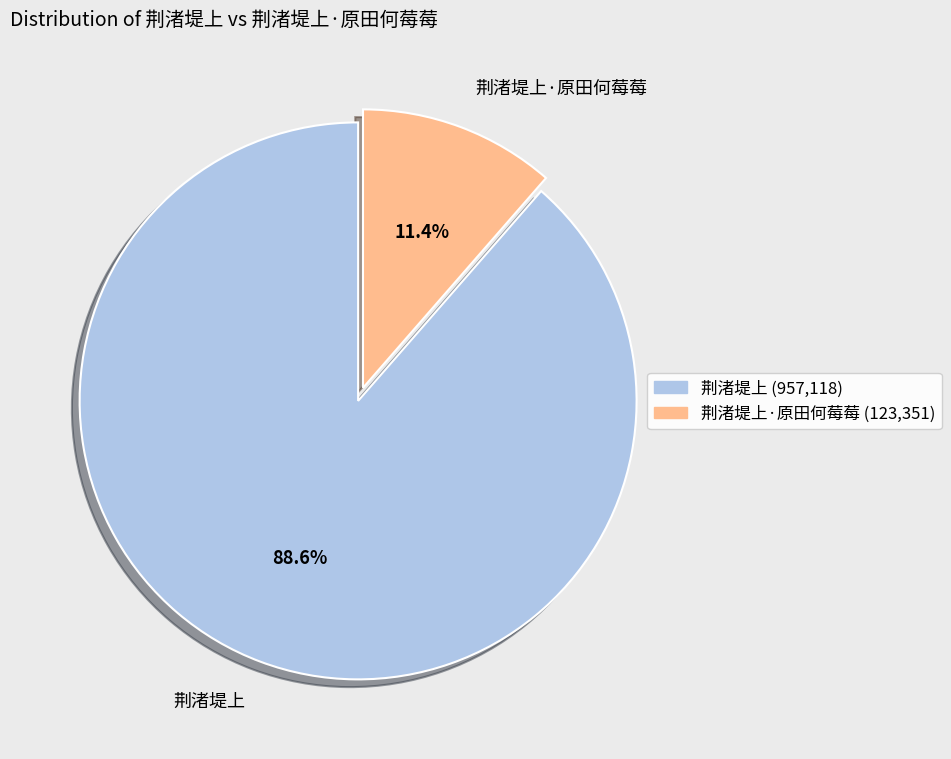

Which has a higher value, 荆渚堤上 or 荆渚堤上·原田何莓莓?

荆渚堤上